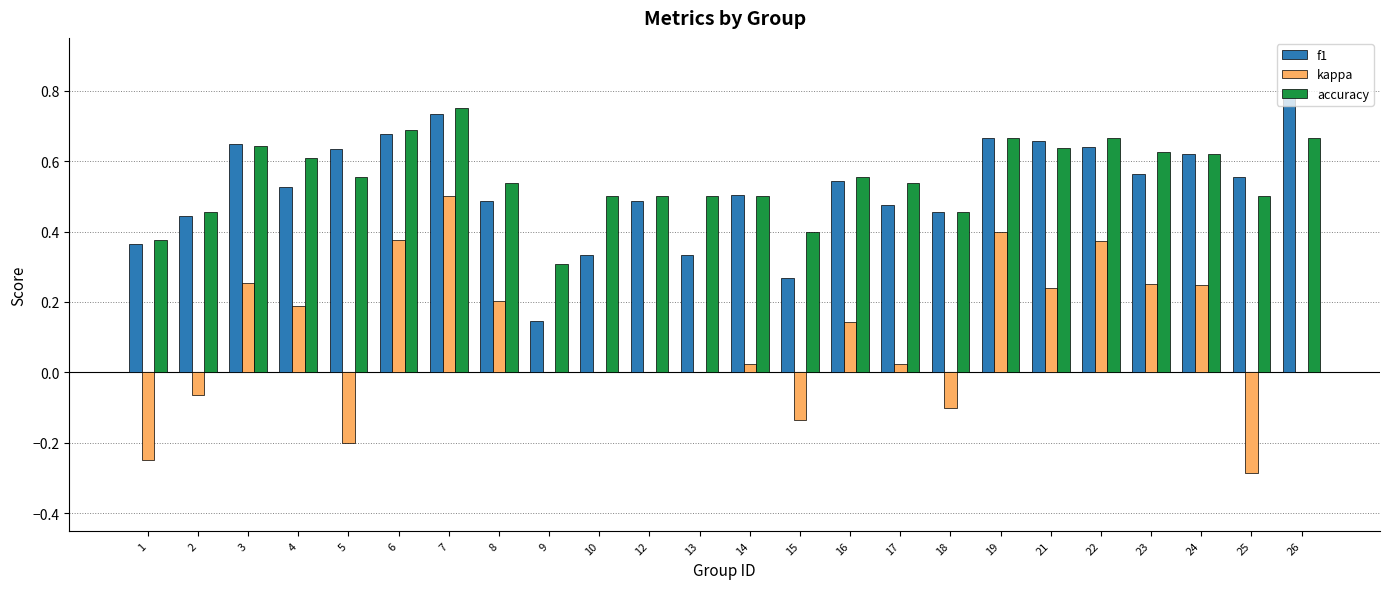

How many groups of bars are there?

24